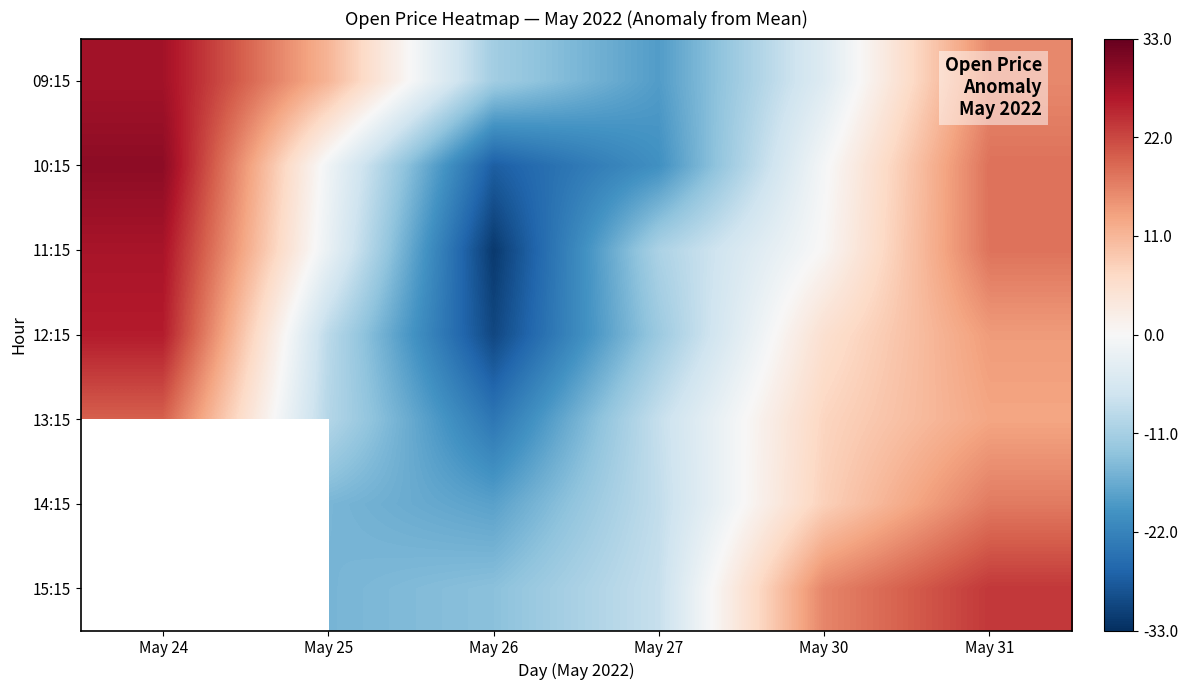

Count the number of categories in the chart.

6